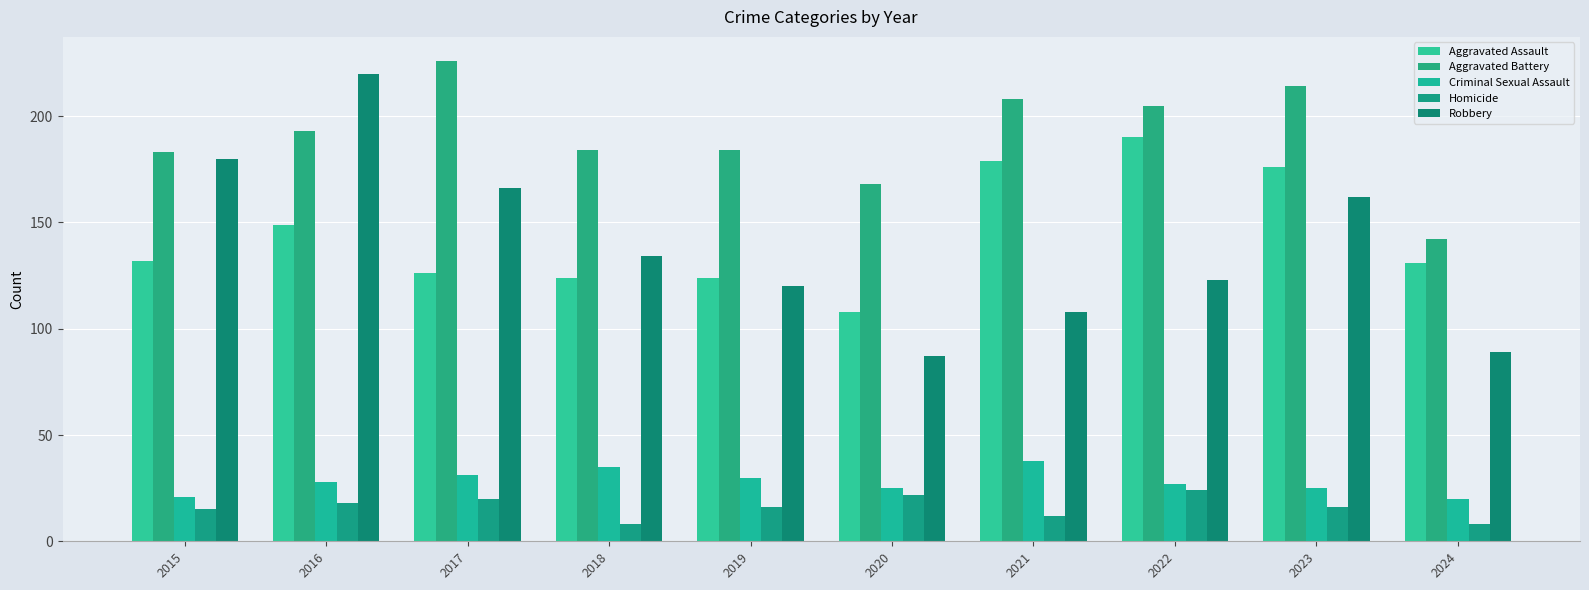

What is the value of the Homicide bar at the 4th from the left?

8